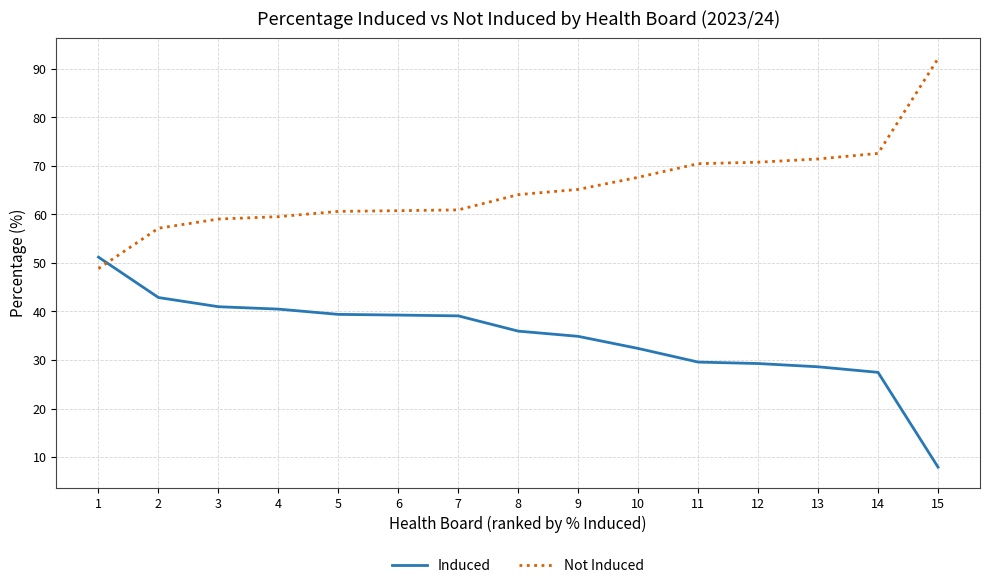

How many intersections are there between Not Induced and Induced?

1